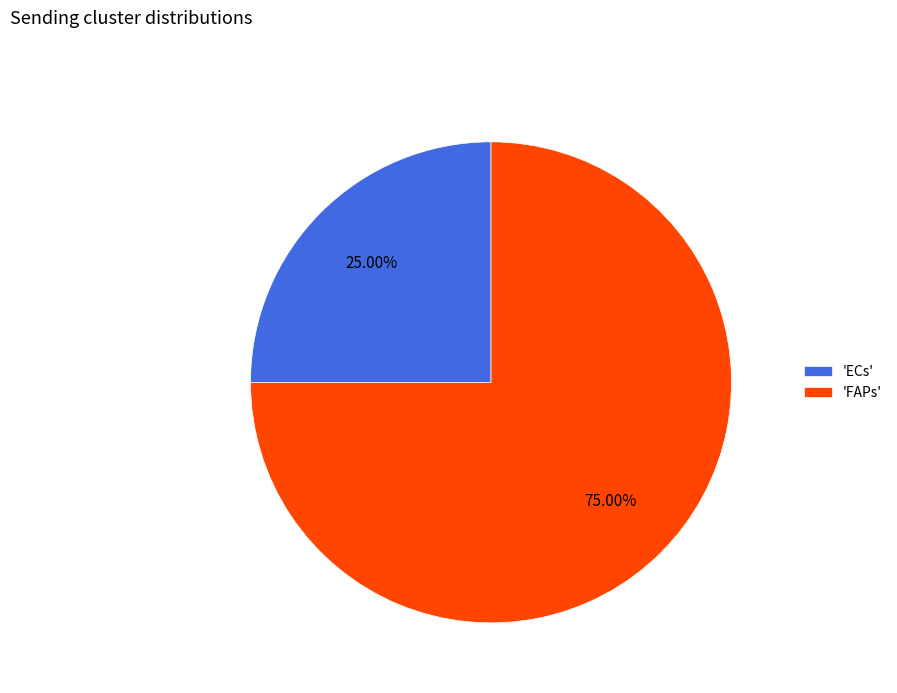

How many slices are in this pie chart?

2